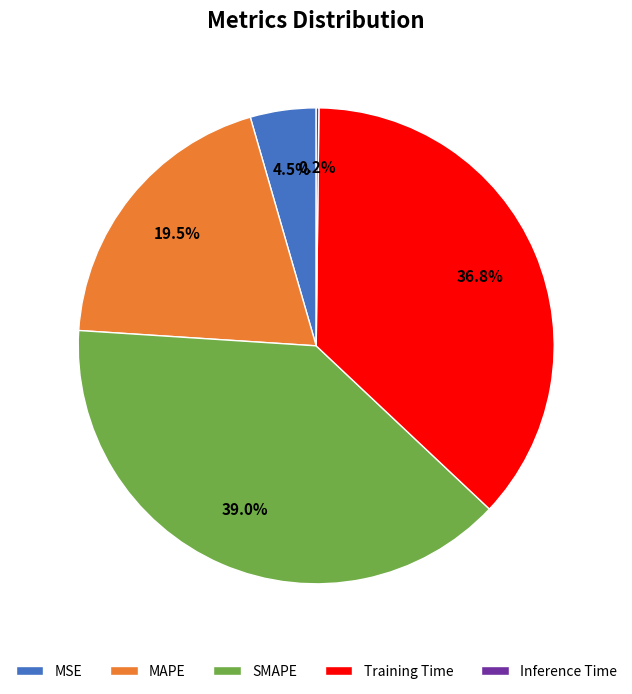

Which has a higher value, Training Time or SMAPE?

SMAPE